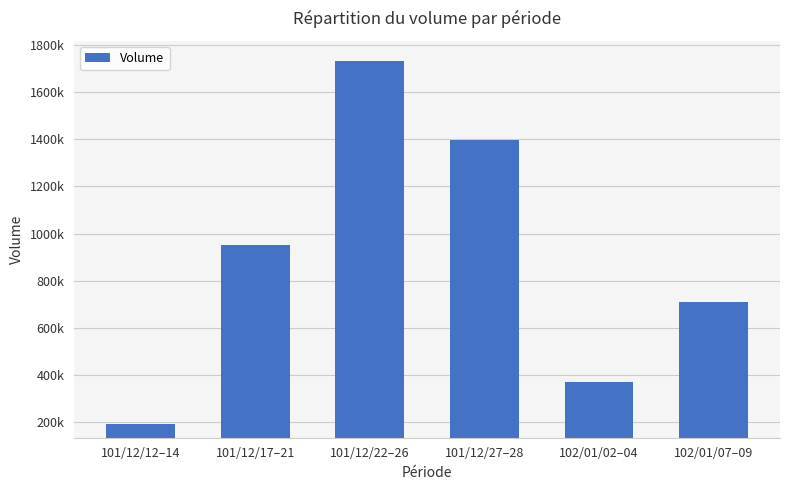

Rank the categories by value from lowest to highest.

101/12/12–14, 102/01/02–04, 102/01/07–09, 101/12/17–21, 101/12/27–28, 101/12/22–26